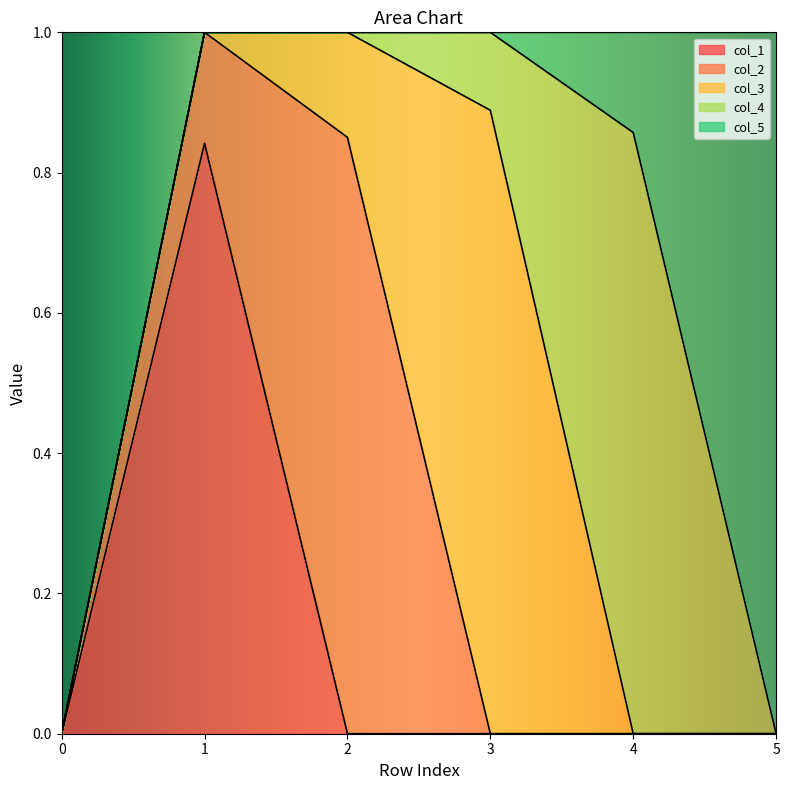

Reading left to right, list all the values displayed in this chart.

col_1: 0=0.0	1=0.8	2=0.0	3=0.0	4=0.0	5=0.0
col_2: 0=0.0	1=0.2	2=0.9	3=0.0	4=0.0	5=0.0
col_3: 0=0.0	1=0.0	2=0.1	3=0.9	4=0.0	5=0.0
col_4: 0=0.0	1=0.0	2=0.0	3=0.1	4=0.9	5=0.0
col_5: 0=0.0	1=0.0	2=0.0	3=0.0	4=0.1	5=1.0